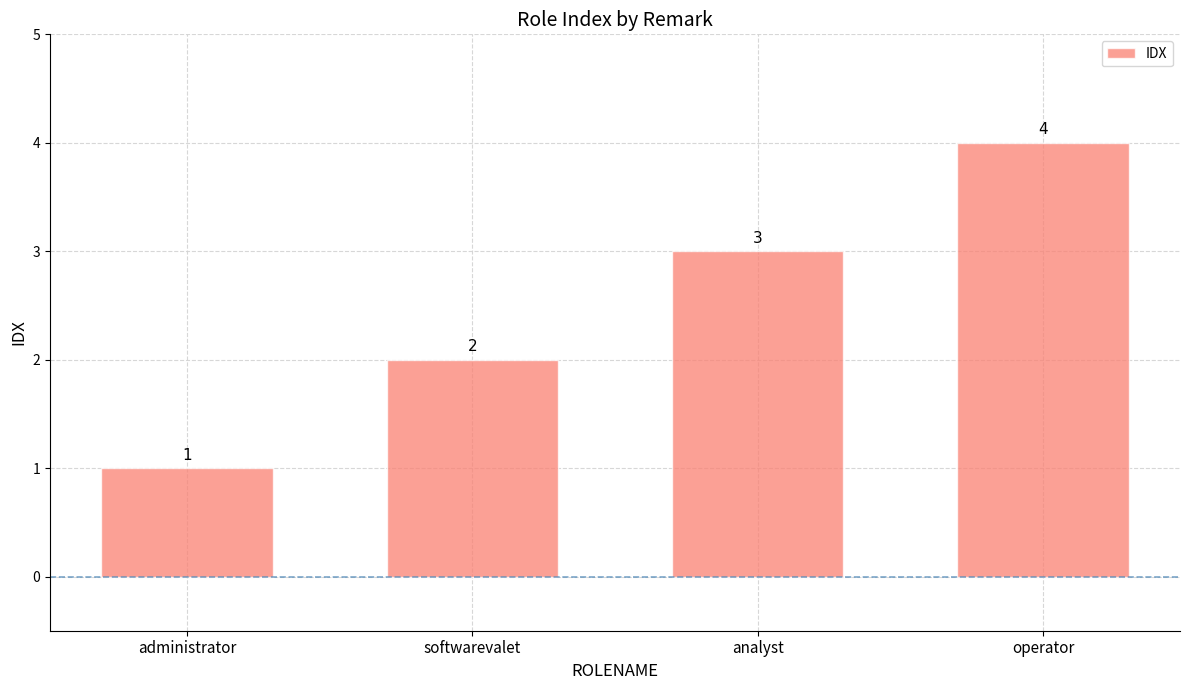

At which label is the value closest to 2?

softwarevalet